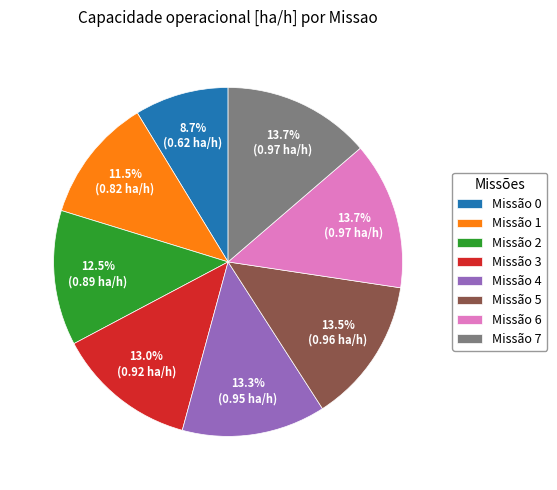

To the nearest percent, what is the average slice percentage?

12%